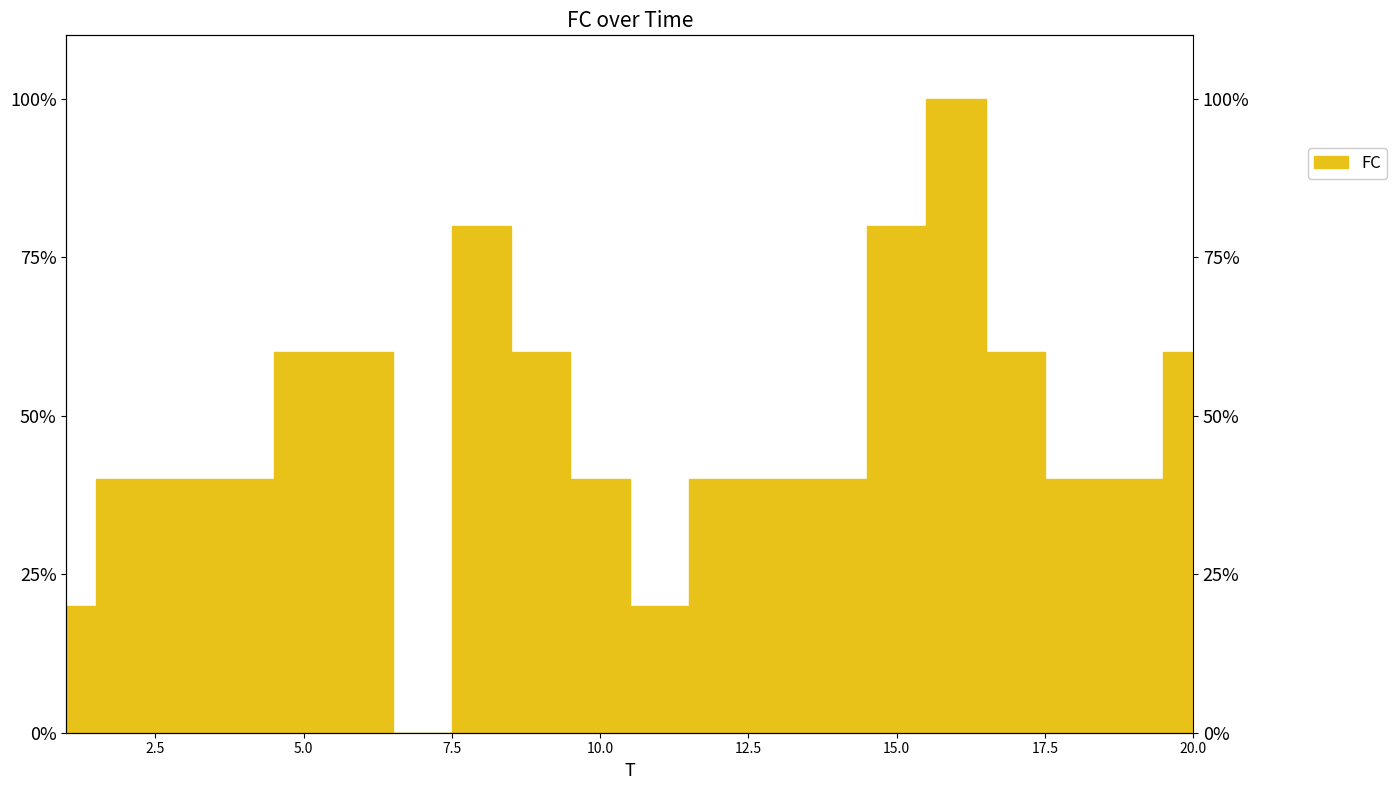

Which has a higher value, 2 or 5?

5